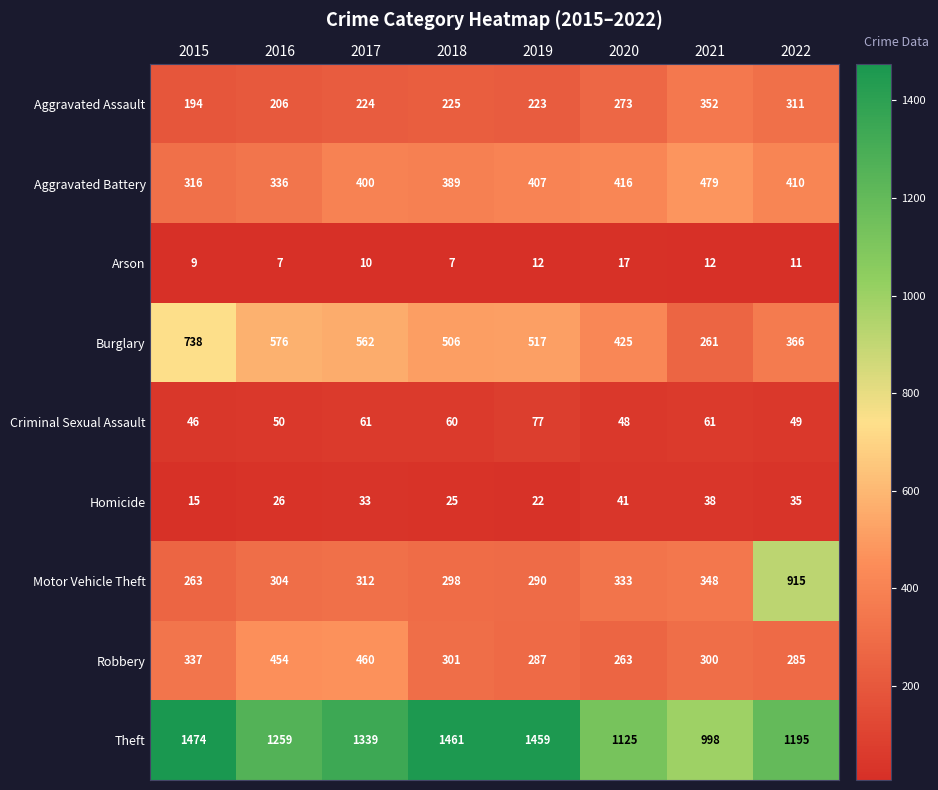

What is the sum of all Criminal Sexual Assault values?

452